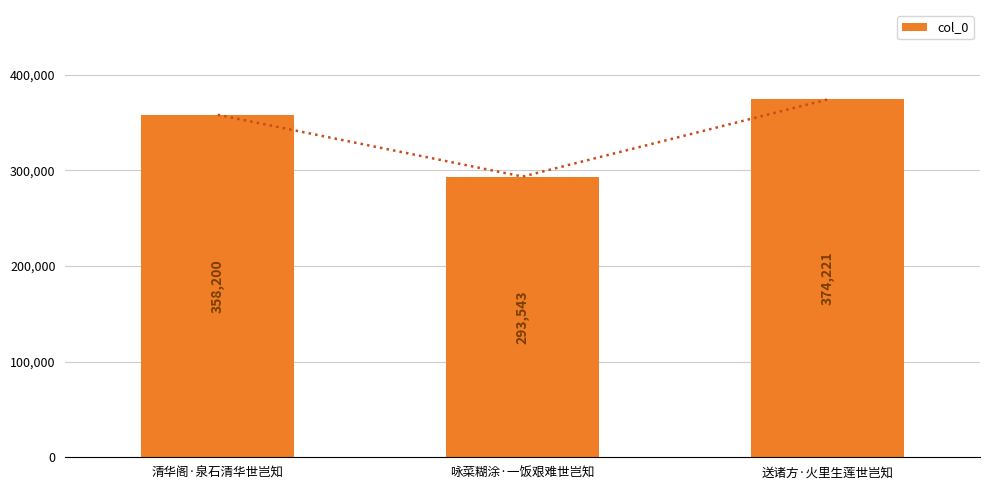

What position from the left is 咏菜糊涂·一饭艰难世岂知?

2